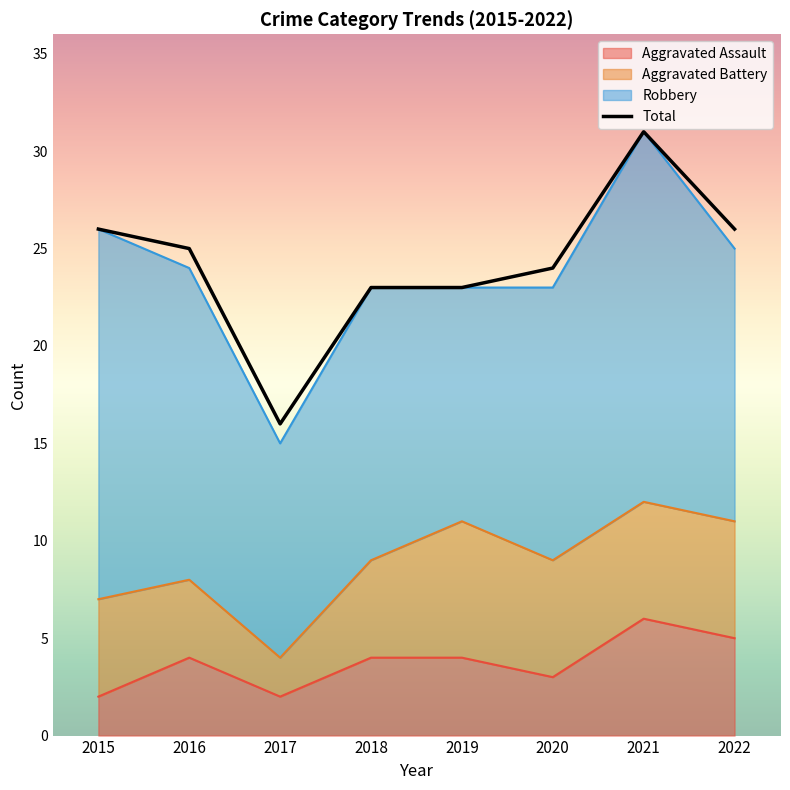

What is the average value of the Aggravated Assault series?

4